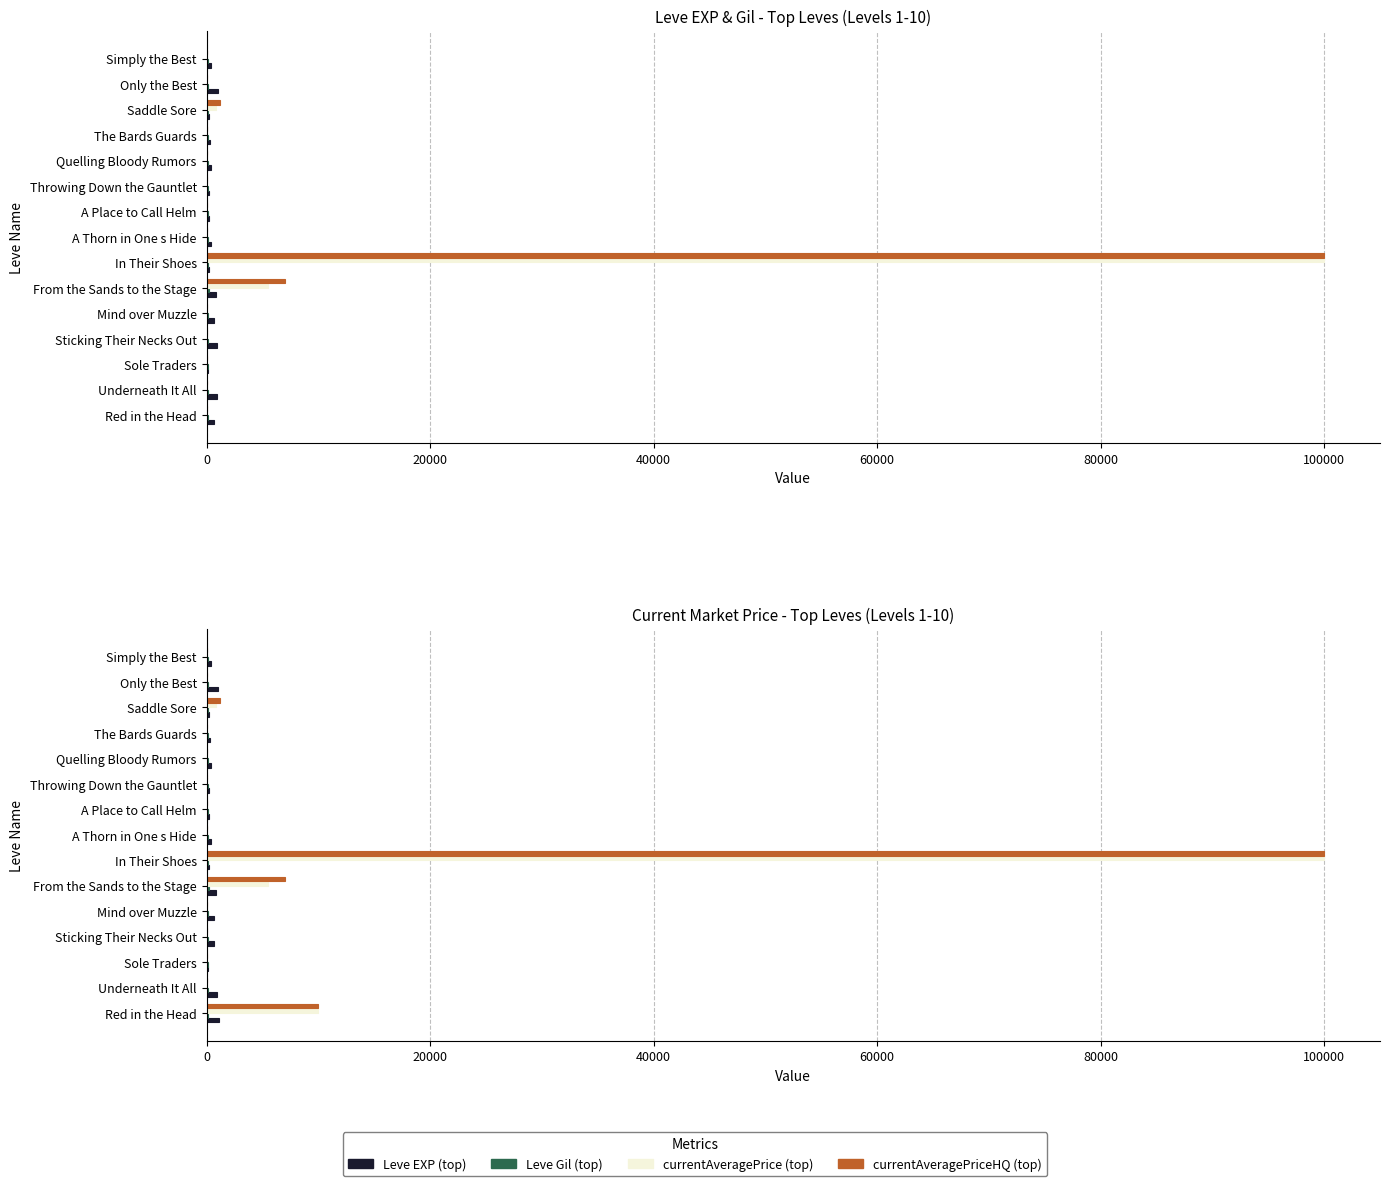

True or false: currentAveragePriceHQ (top) has a value of -32653.8 at Only the Best.

False